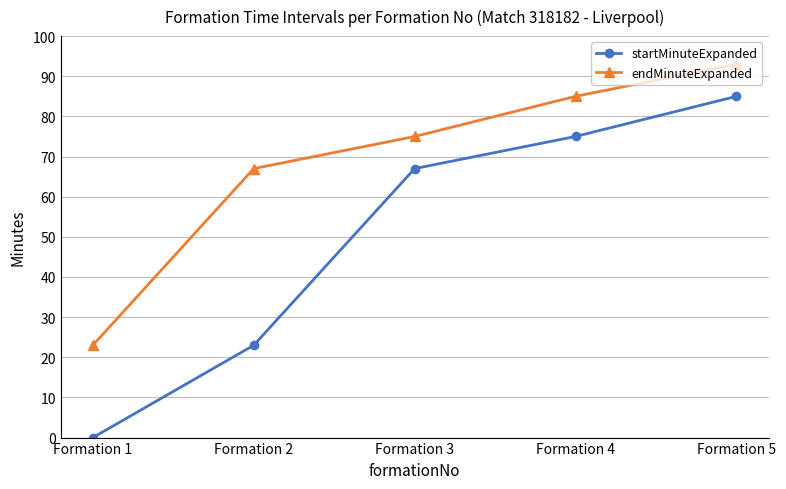

What is the difference between the second highest and minimum values in the endMinuteExpanded series?

62